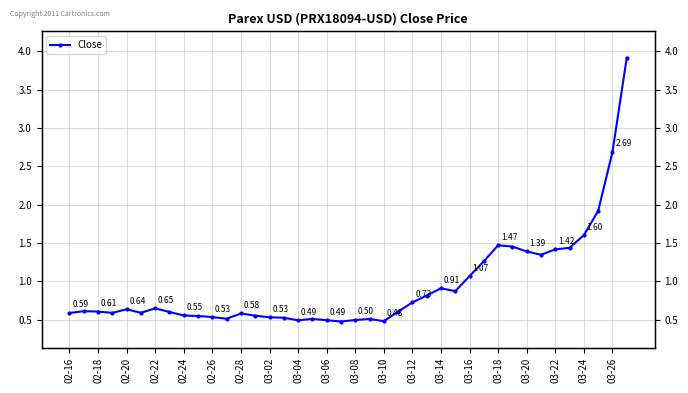

What is the sum of all values?

37.6